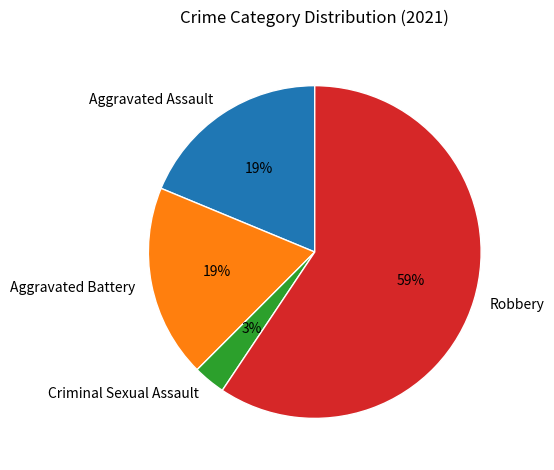

To the nearest percent, what is the difference between the Criminal Sexual Assault and Aggravated Assault slice percentages?

16%